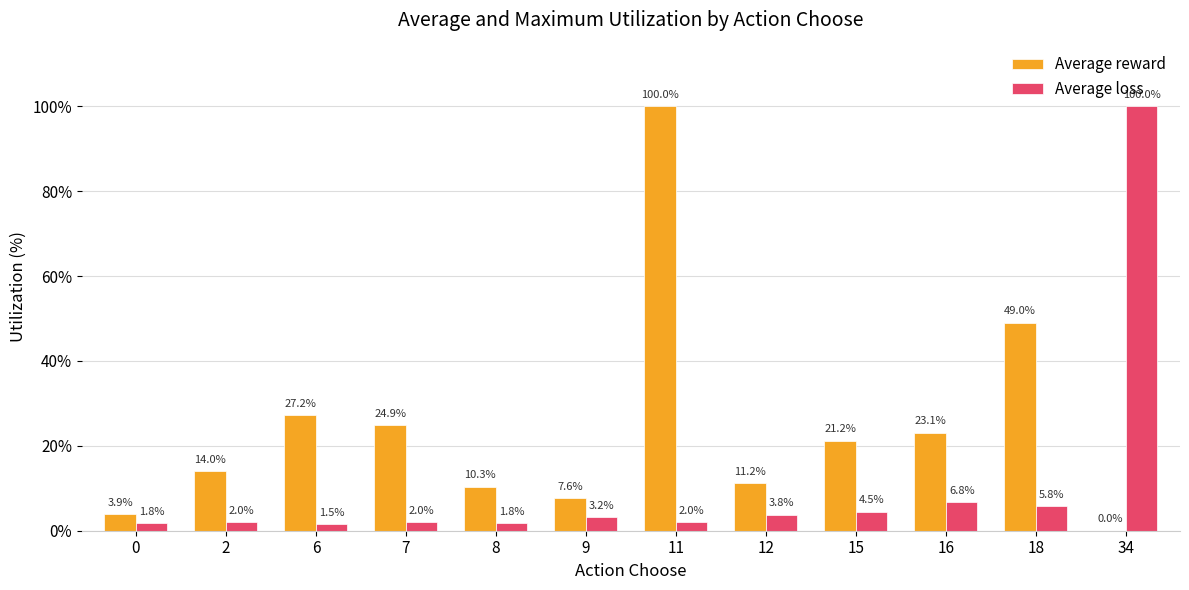

What is the total value across all series at 11?

102.0